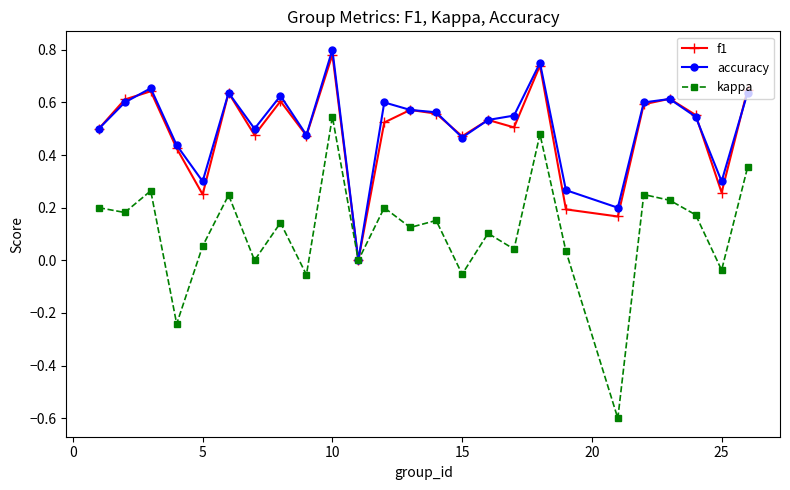

Which series has the largest range (max minus min)?

kappa